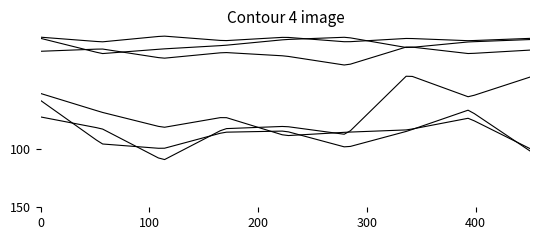

How many lines are shown in the chart?

6